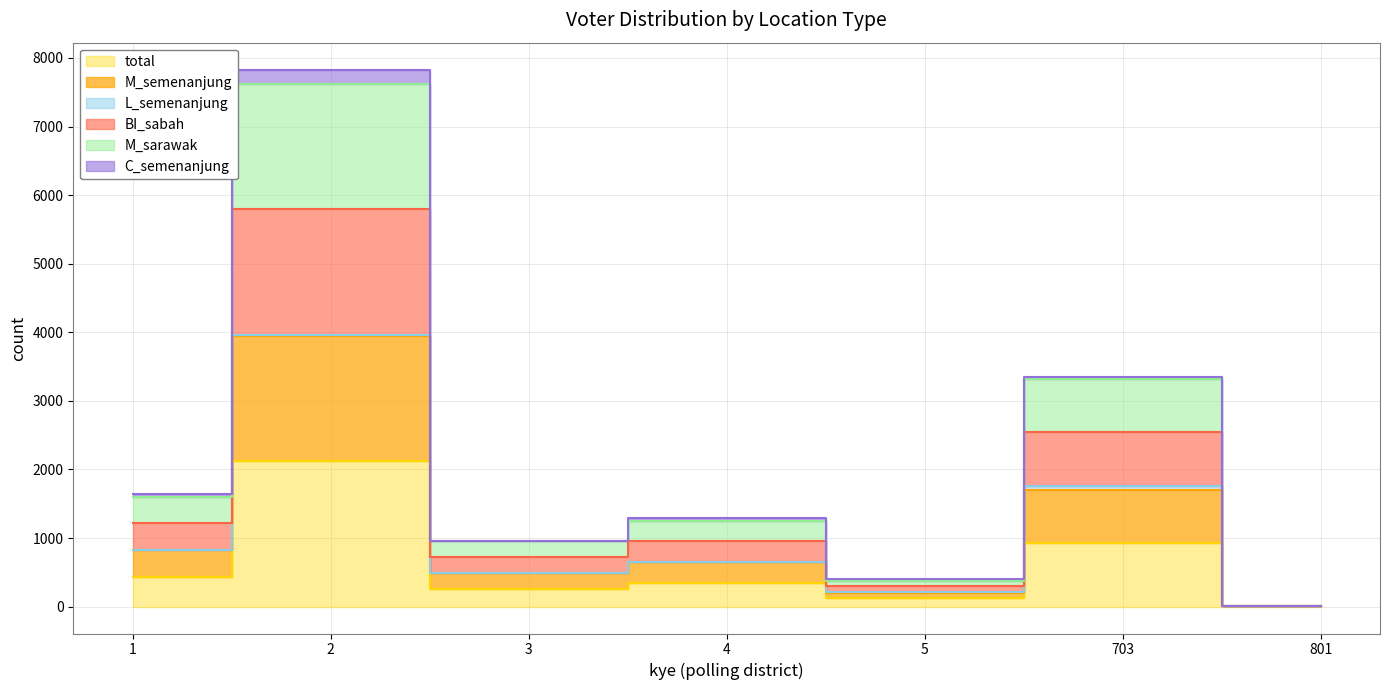

True or false: M_sarawak and M_semenanjung cross at least once.

False